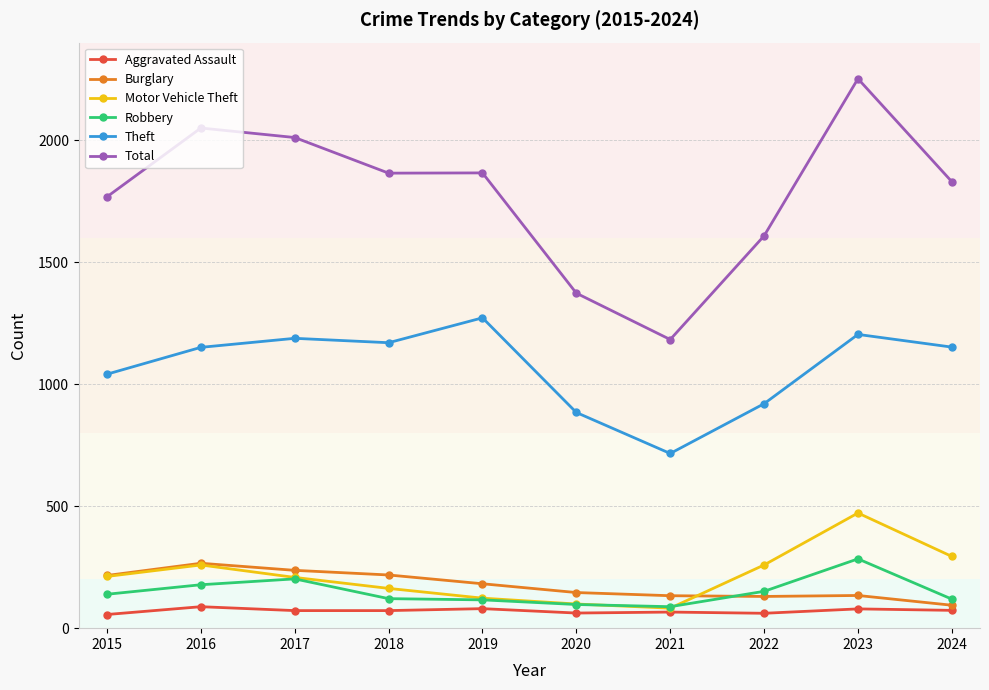

Which series has the largest range (max minus min)?

Total